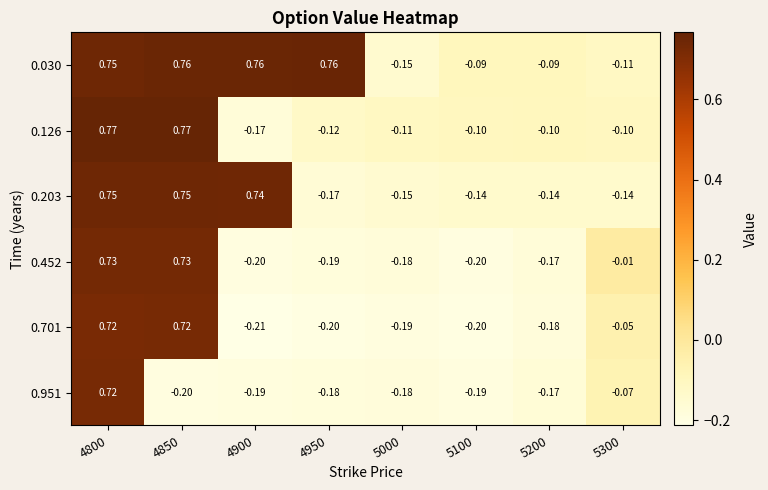

How many data points in 0.030 are above 0?

4